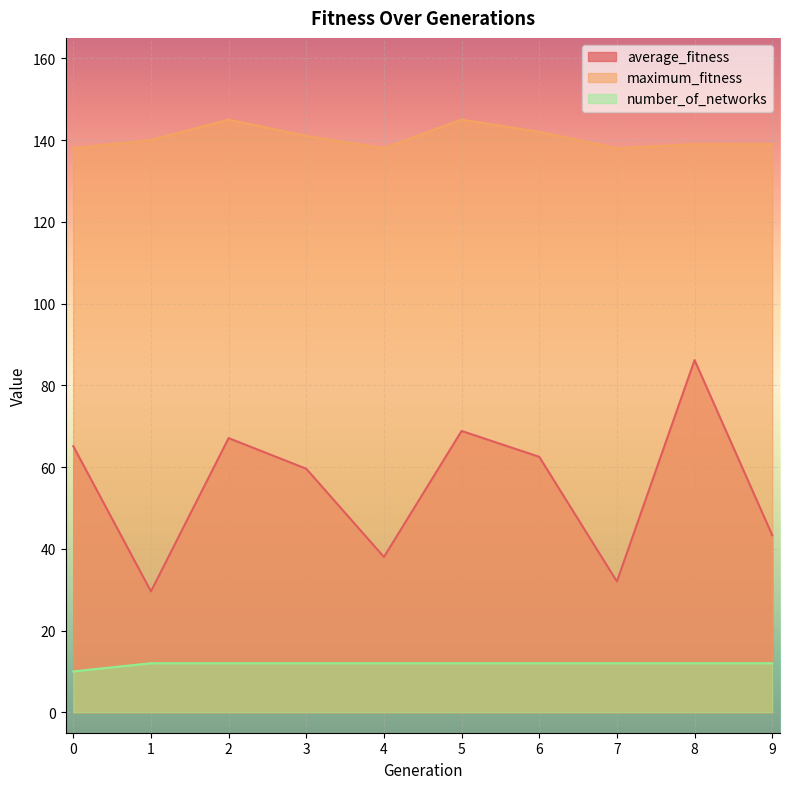

Which series changed the most between 0 and 9?

average_fitness